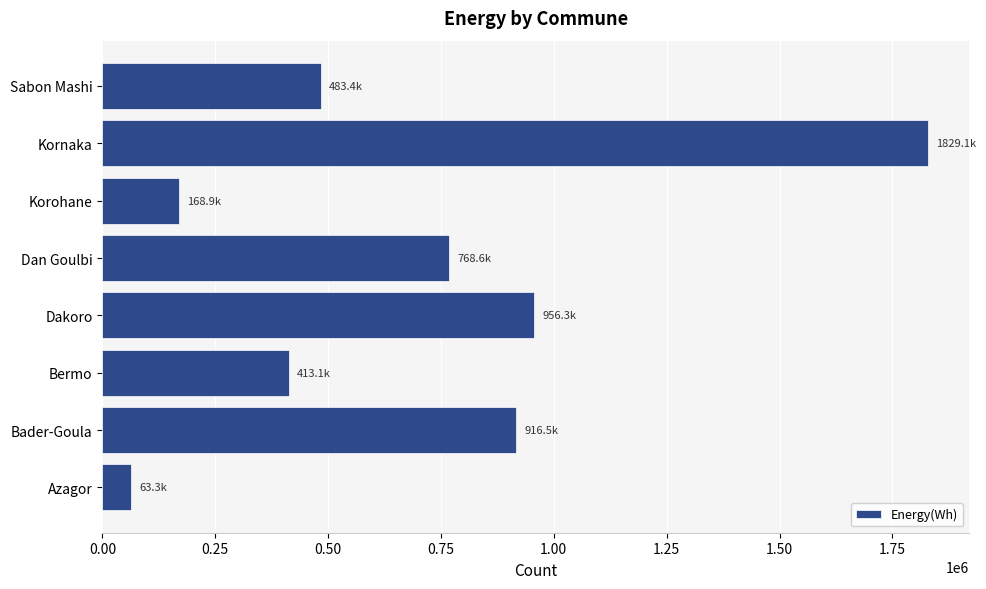

Rank the categories by value from highest to lowest.

Kornaka, Dakoro, Bader-Goula, Dan Goulbi, Sabon Mashi, Bermo, Korohane, Azagor